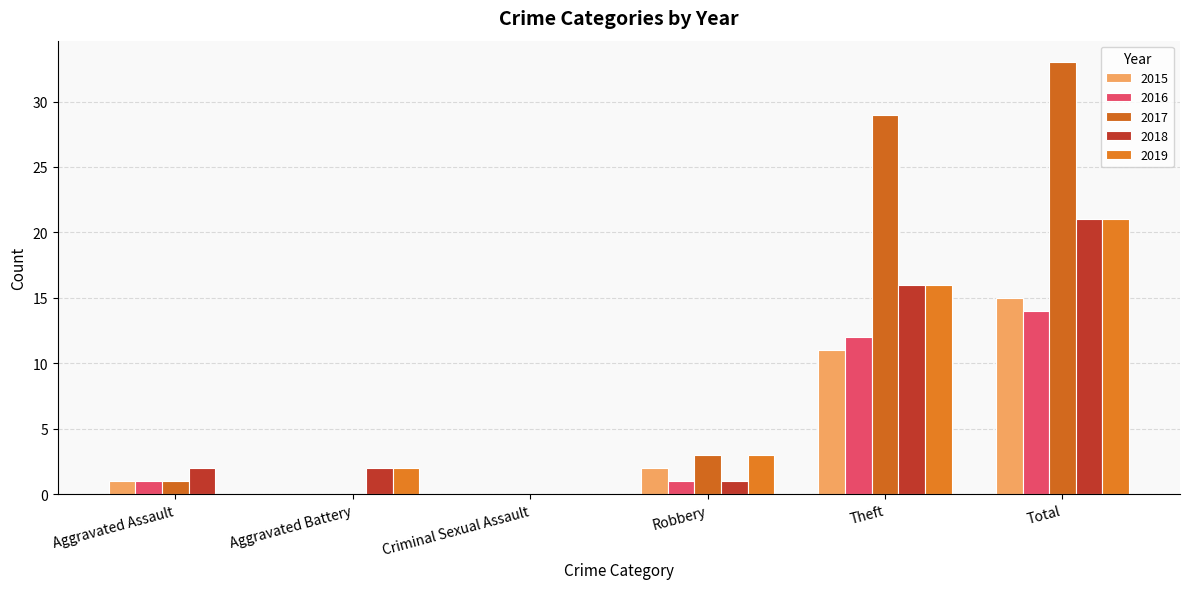

Read the 2018 value at Total, to the nearest 10.

20